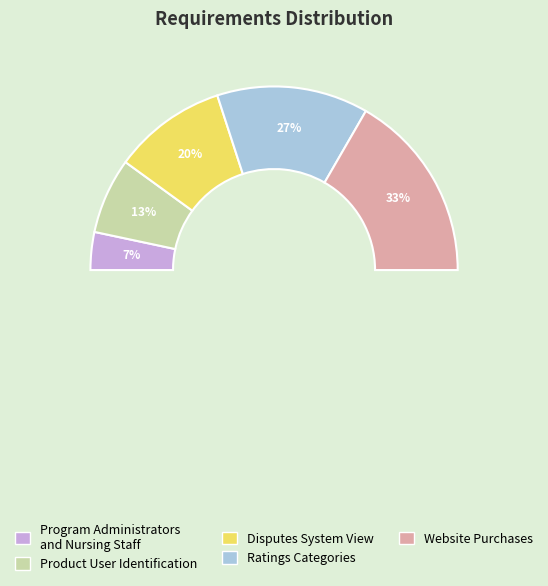

True or false: The ratings shall include categories accounts for 27% of the total.

True